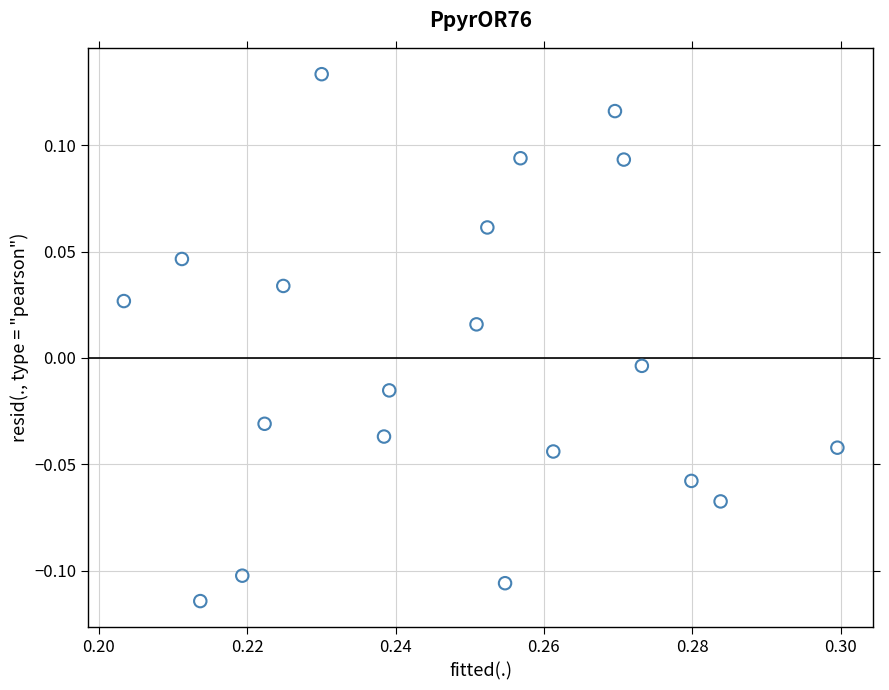

How many points are shown in the scatter plot?

20